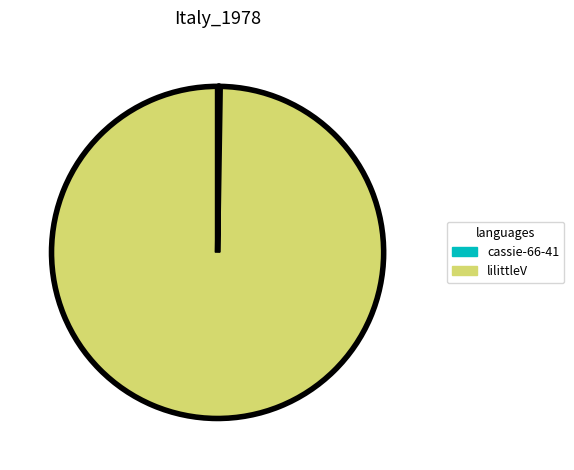

What is the largest slice in the pie chart?

lilittleV